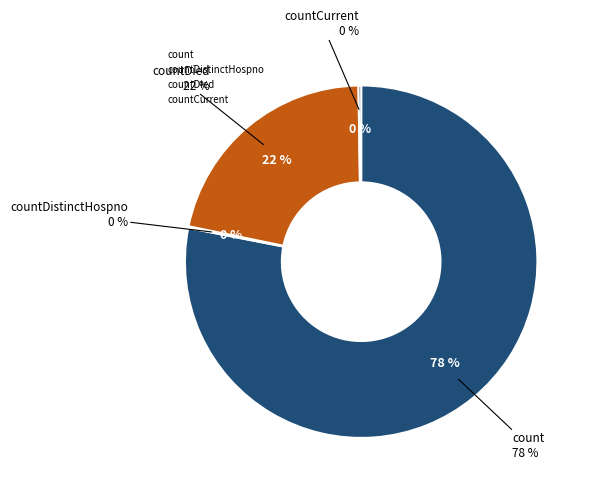

To the nearest percent, what is the difference between the countCurrentSuspected and countDied slice percentages?

22%